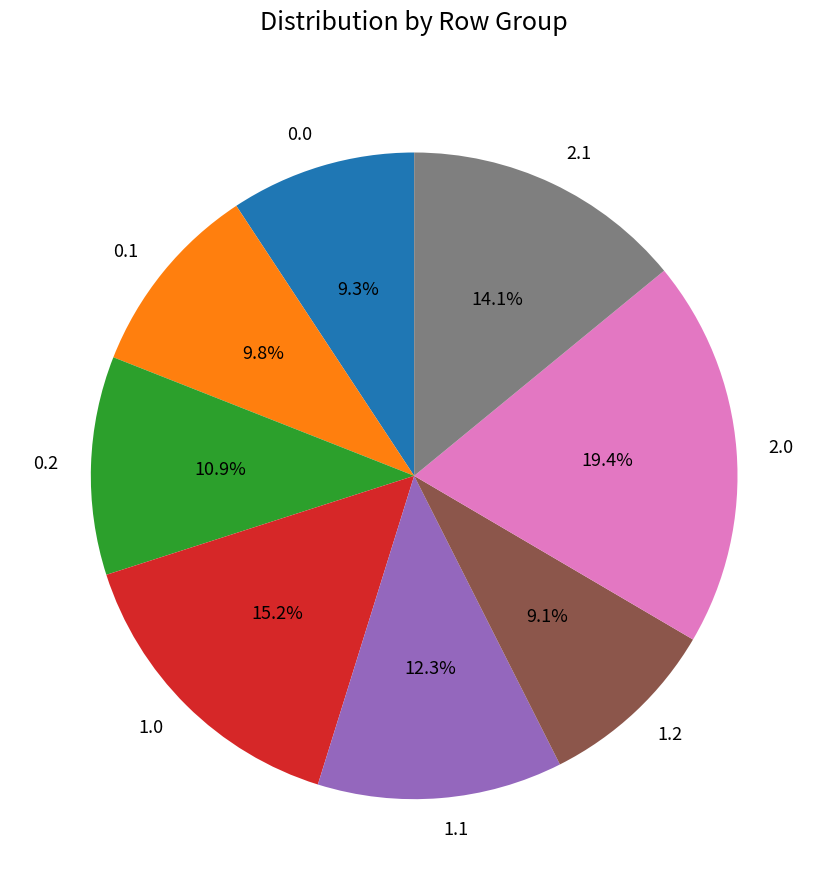

Is there a majority slice in this chart?

No